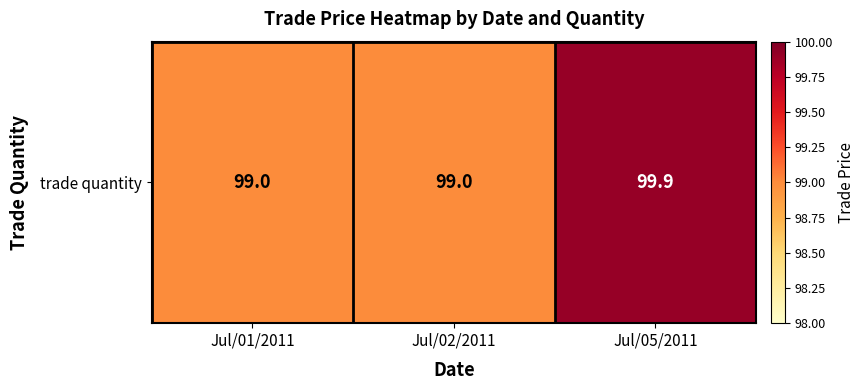

List the labels in order of value, largest first.

Jul/05/2011, Jul/01/2011, Jul/02/2011